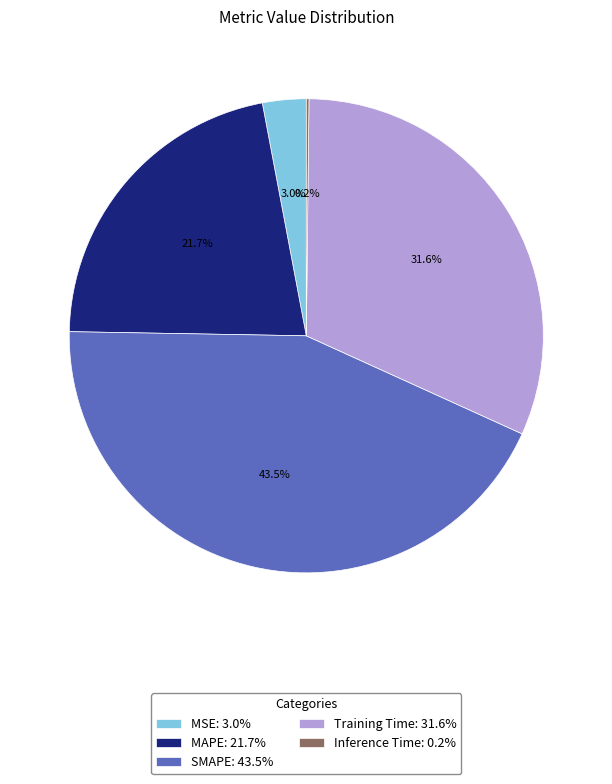

Do MAPE: 21.7% and MSE: 3.0% together represent more than half of the pie?

No